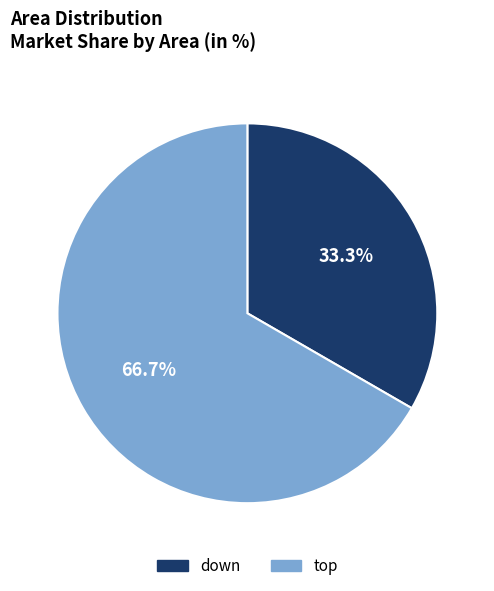

How many slices are in this pie chart?

2